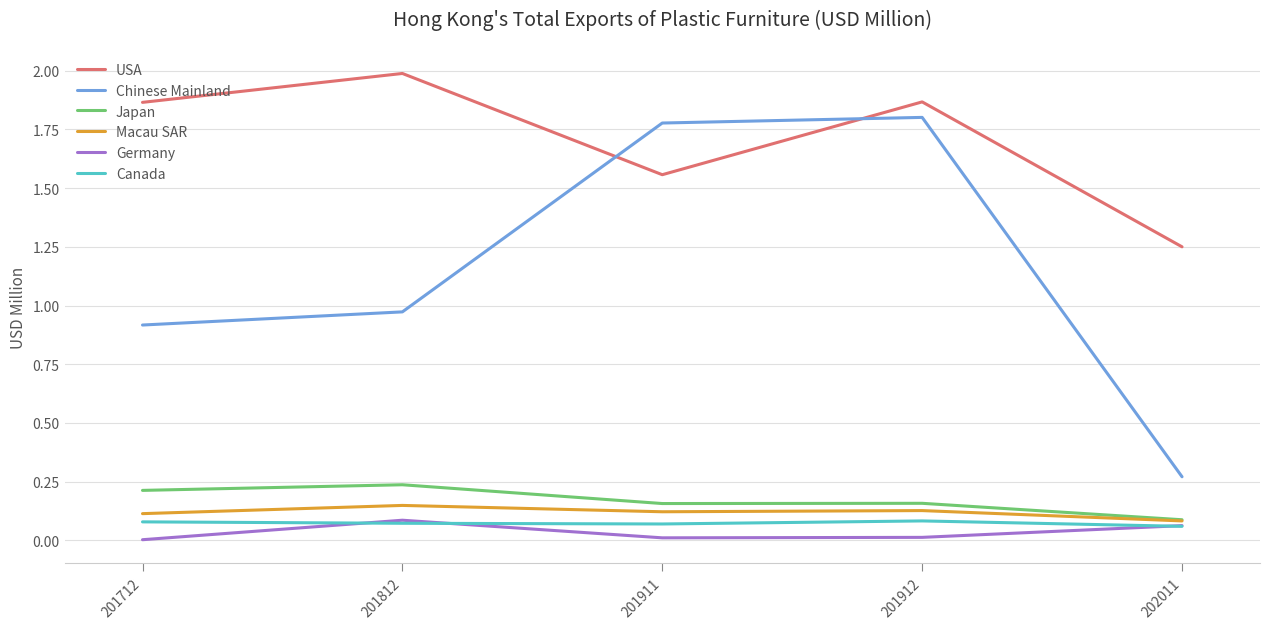

Is the value of Japan at 201912 greater than the value of Macau SAR at 201712?

Yes